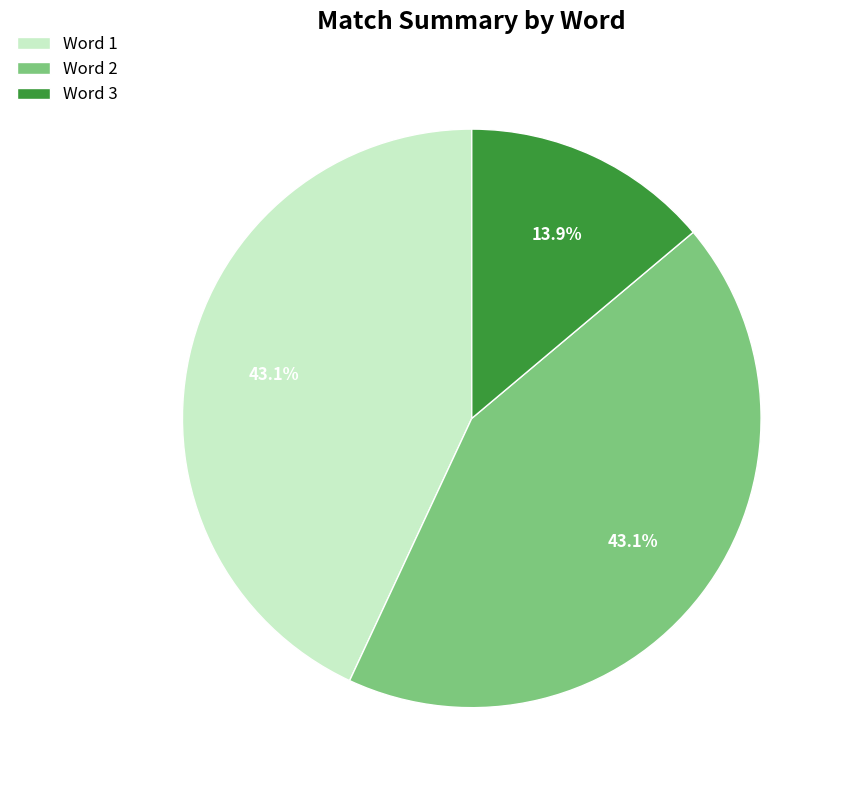

To the nearest percent, what percentage of the pie is Word 2?

43%